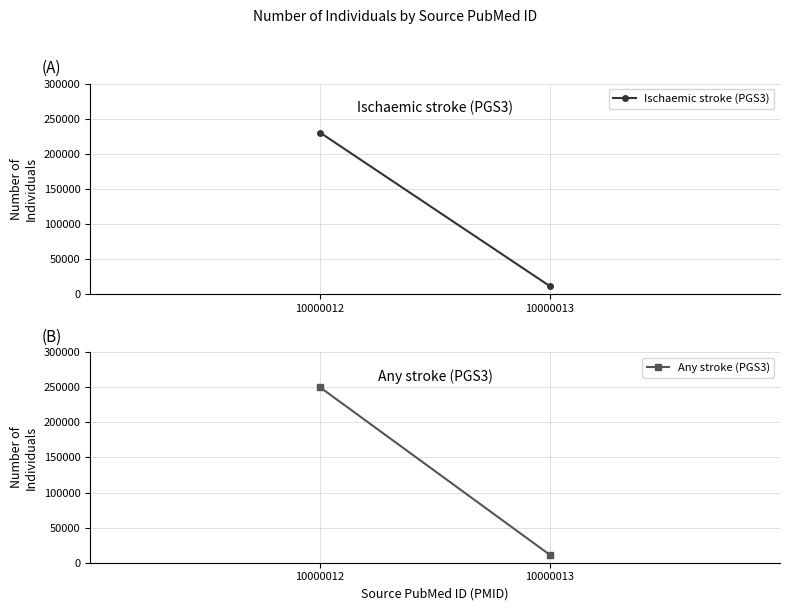

Reading left to right, extract all data points from this chart.

Ischaemic stroke (PGS3): 230000	11000
Any stroke (PGS3): 250000	11000